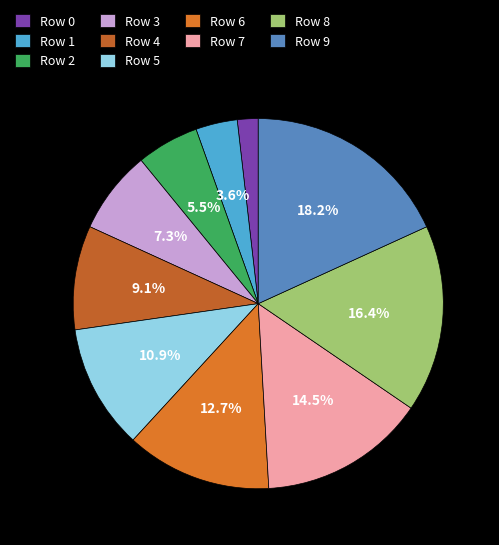

The Row 1 slice represents 4% of the pie. True or false?

True